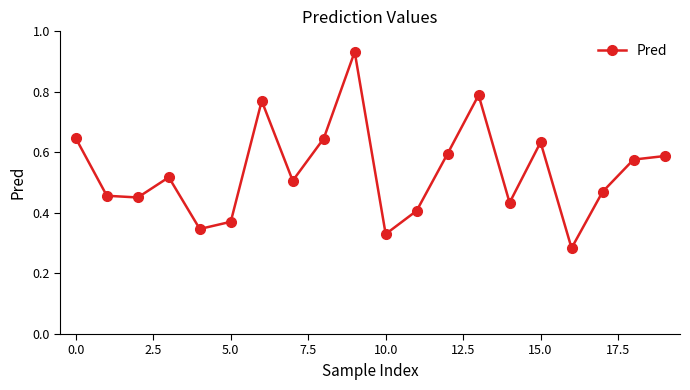

What is the sum of all values?

10.8